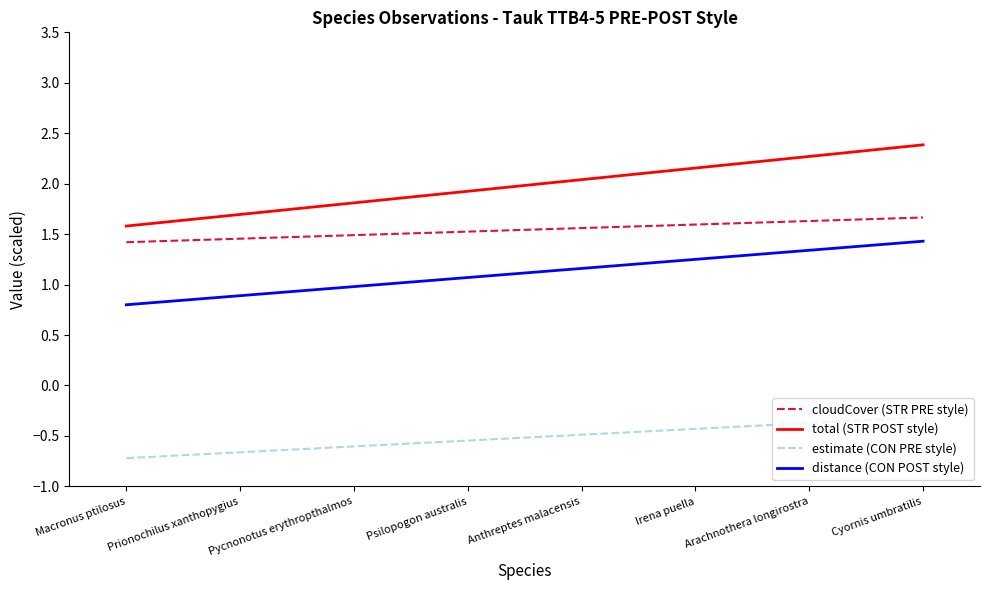

At Prionochilus xanthopygius, list the series in order from largest to smallest.

total (STR POST style), cloudCover (STR PRE style), distance (CON POST style), estimate (CON PRE style)